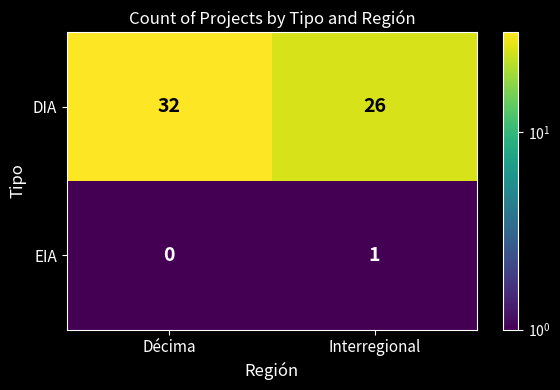

Which series changed the most between Décima and Interregional?

DIA